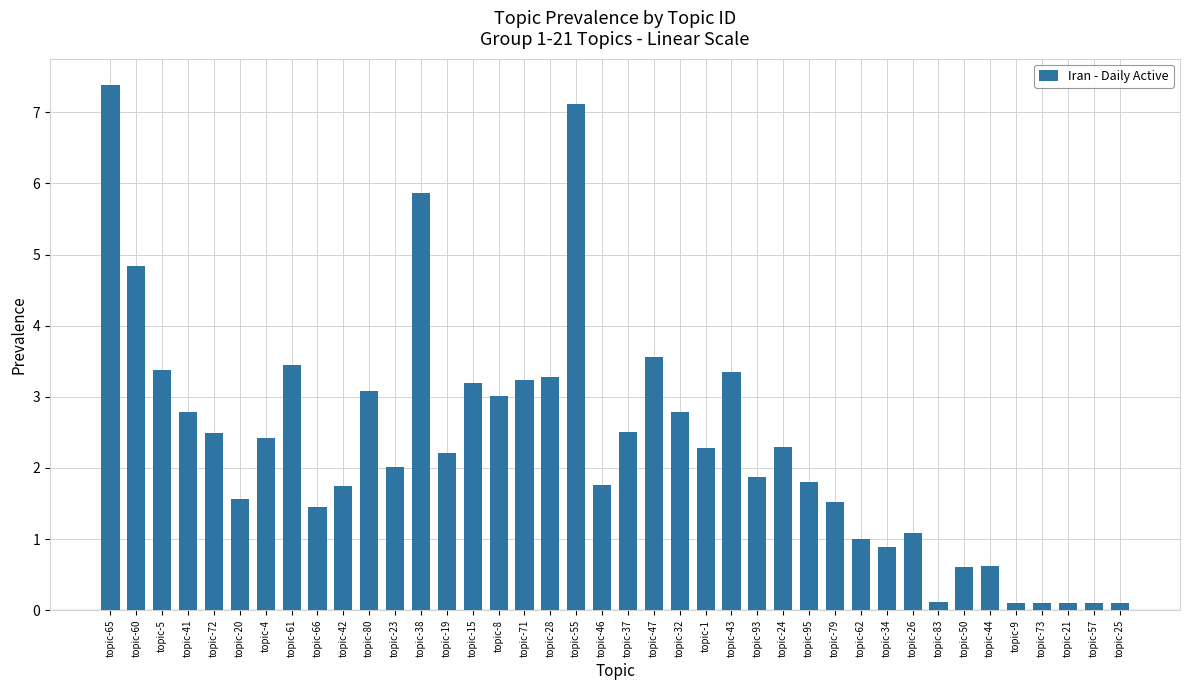

What position from the left is topic-55?

19